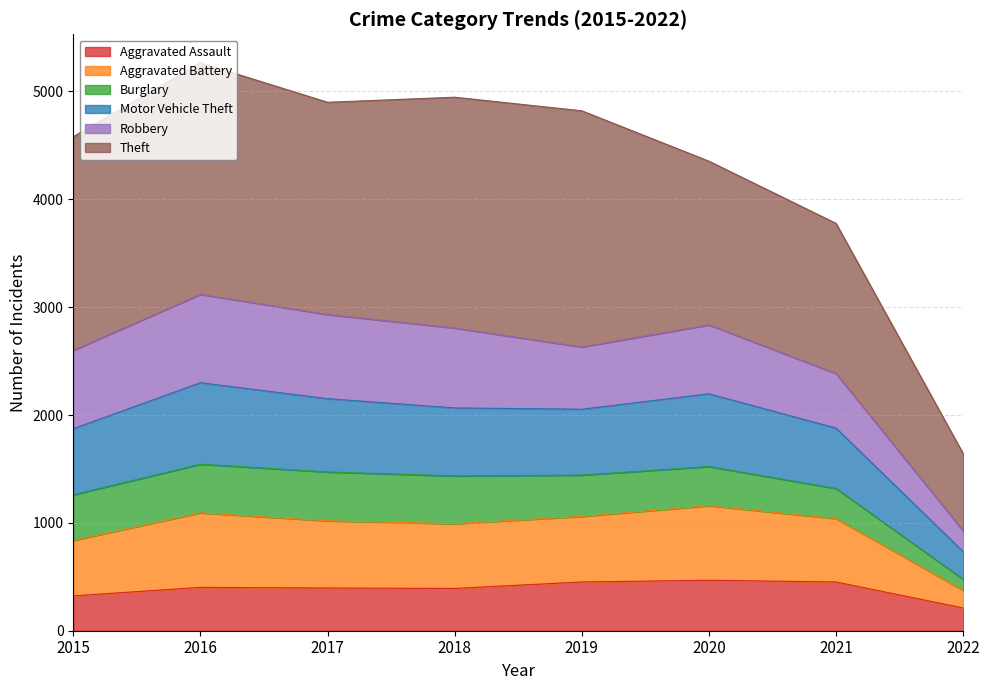

What is the highest value of the Aggravated Assault series?

468